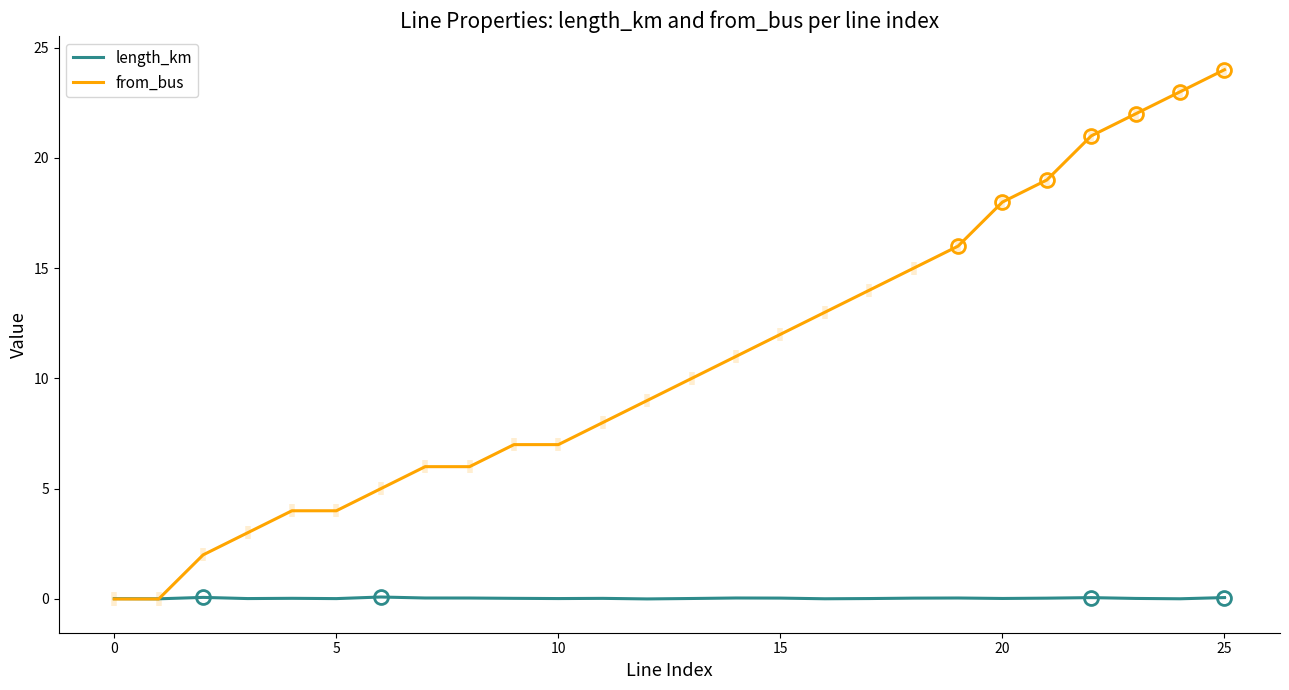

Where does the from_bus series first go above 10?

14